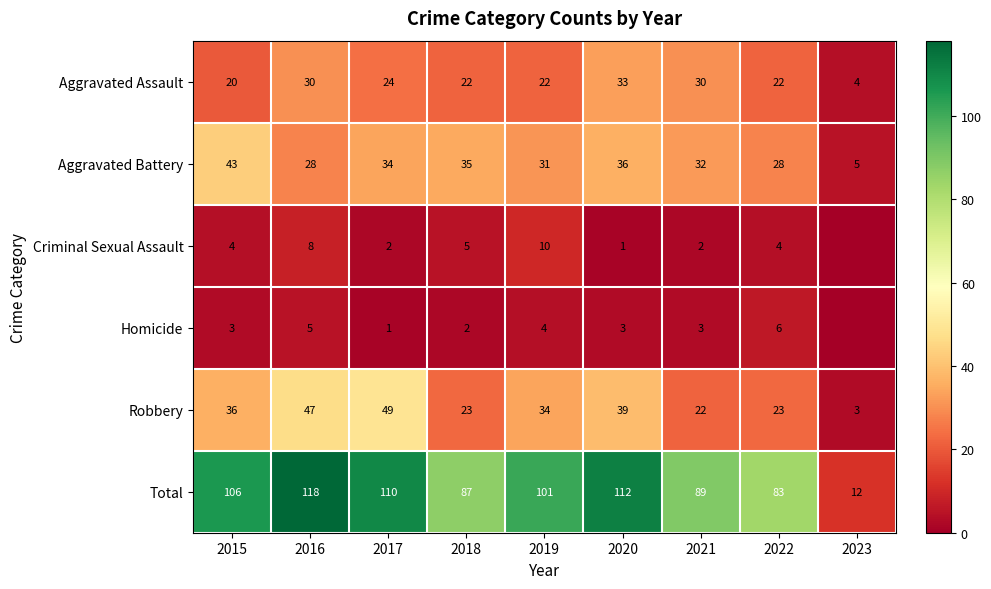

True or false: Robbery has a value of 5 at 2021.

False